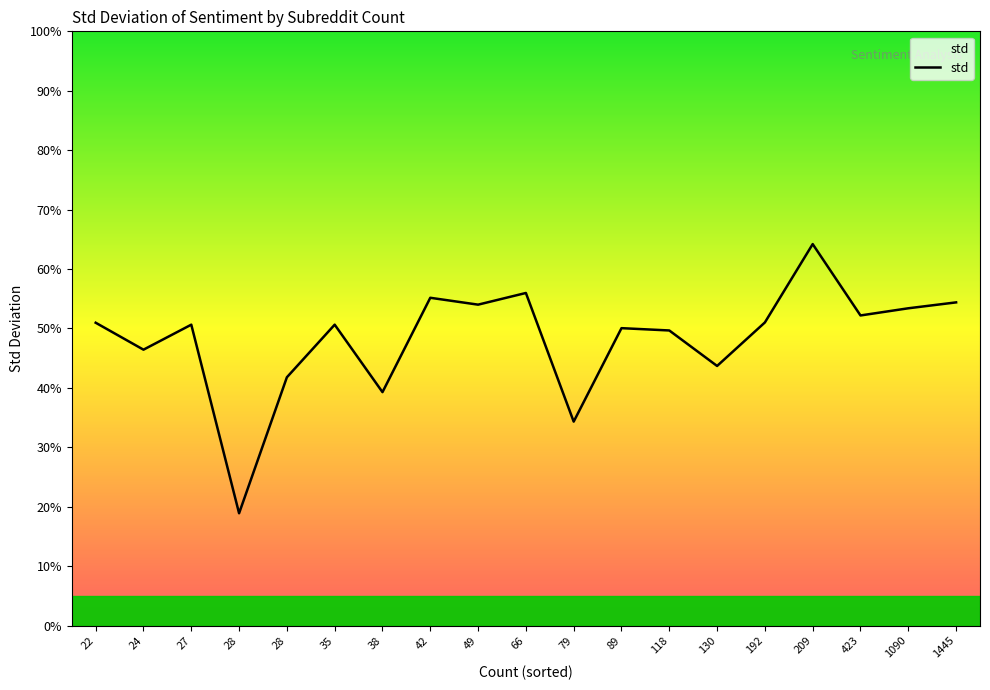

The value at 49 is 0.7. True or false?

False